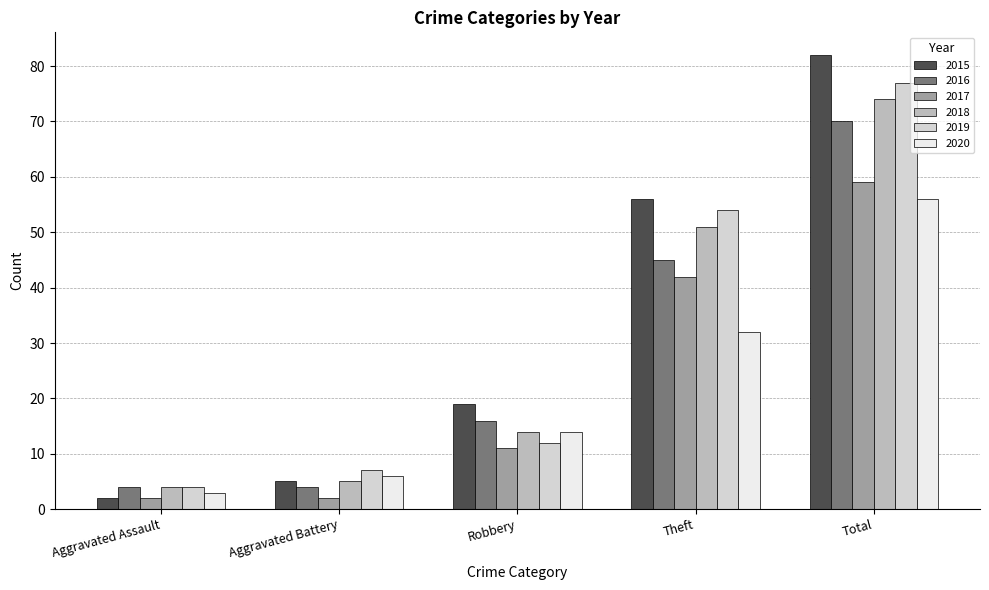

What is the value of the 2016 bar at the 5th from the left?

70